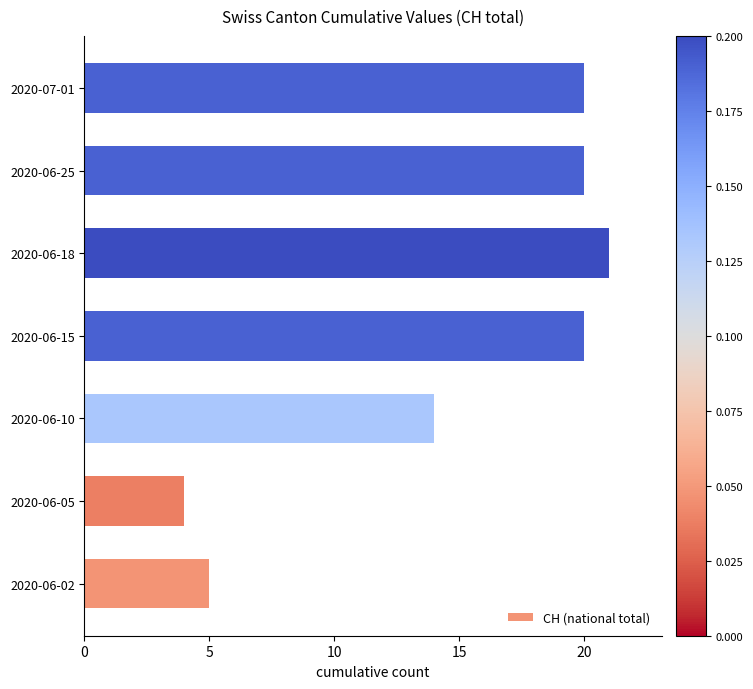

The chart shows a value of 5 at 2020-06-02. True or false?

True